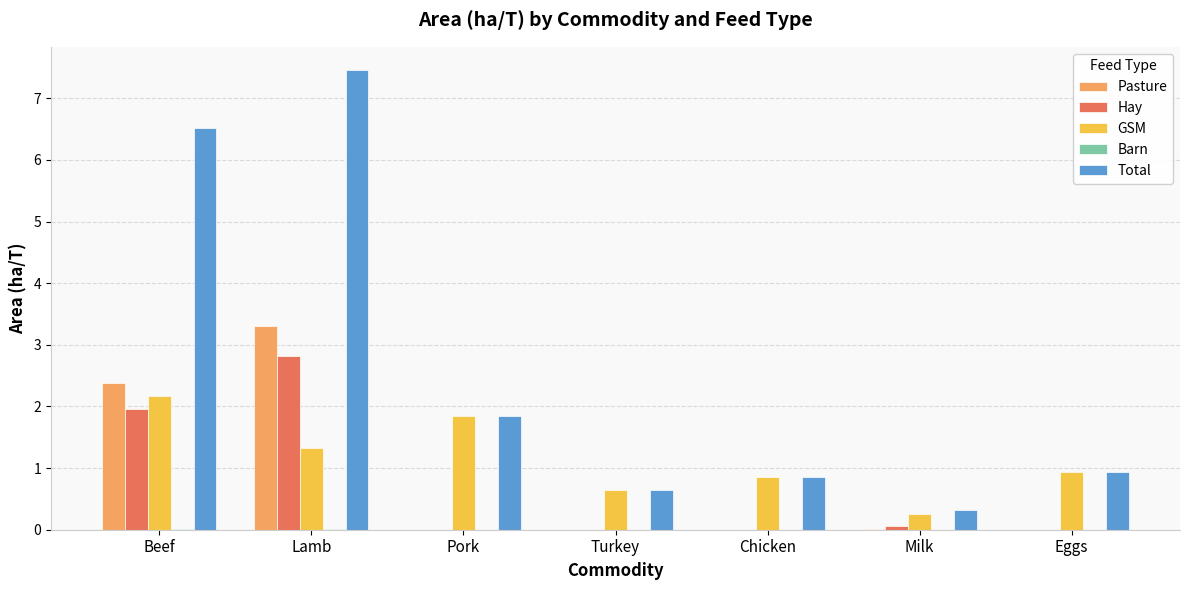

The Hay series shows 0.1 at Milk. True or false?

True